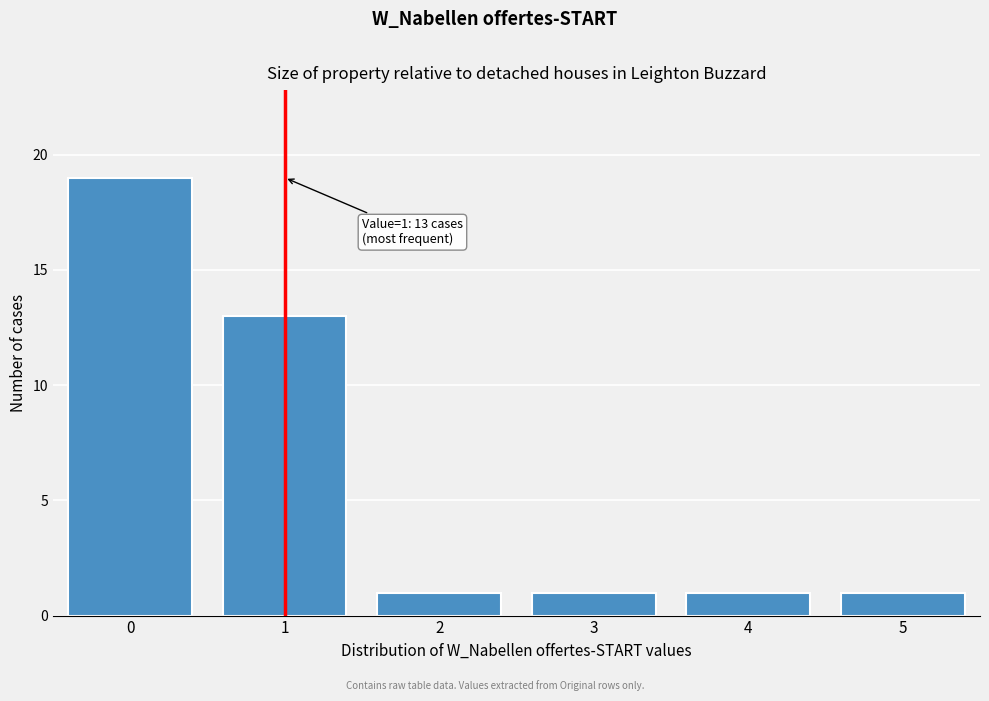

Reading right to left, list all the values displayed in this chart.

1	1	1	1	13	19